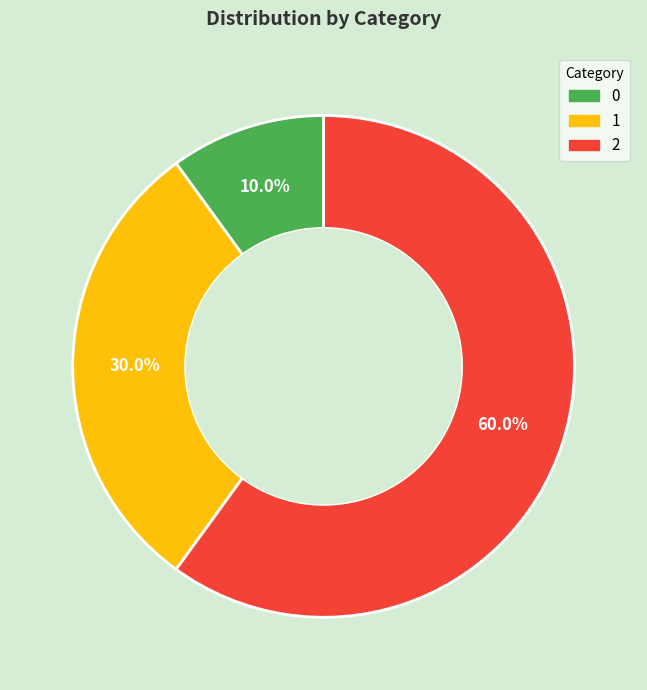

Count the number of slices in the pie.

3